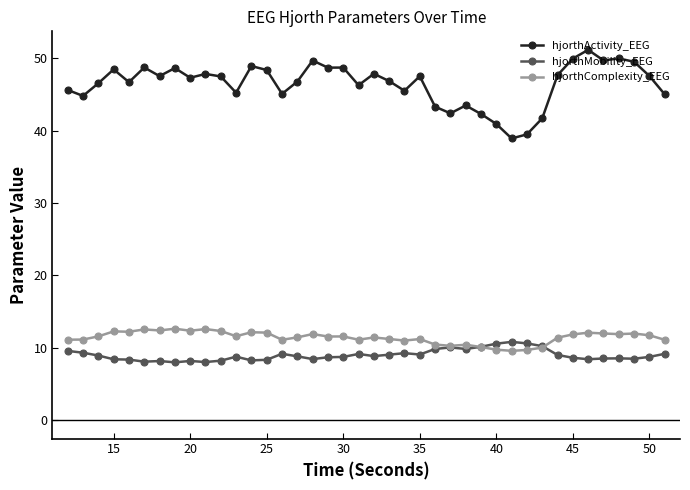

True or false: hjorthMobility_EEG and hjorthActivity_EEG cross at least once.

False